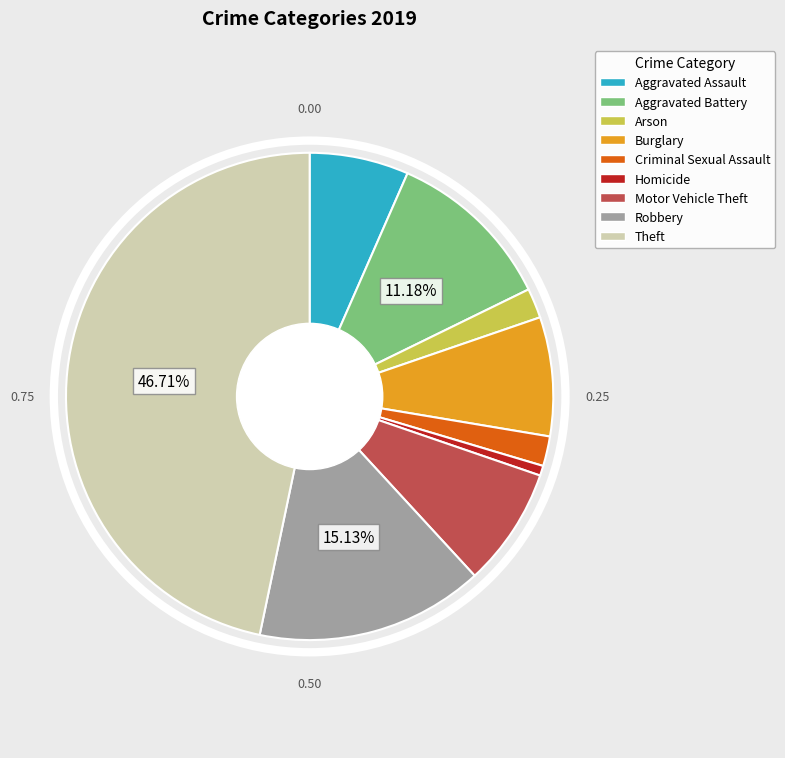

Does any single category account for the majority?

No